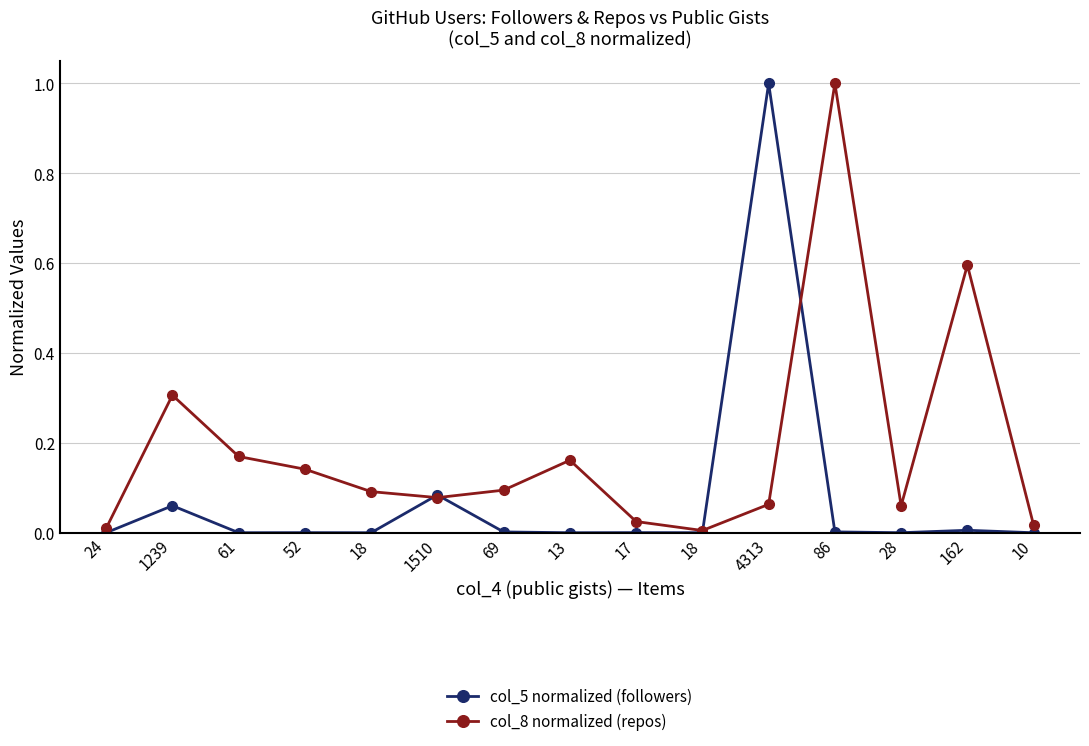

What is the difference between the highest and lowest values at 28?

0.1